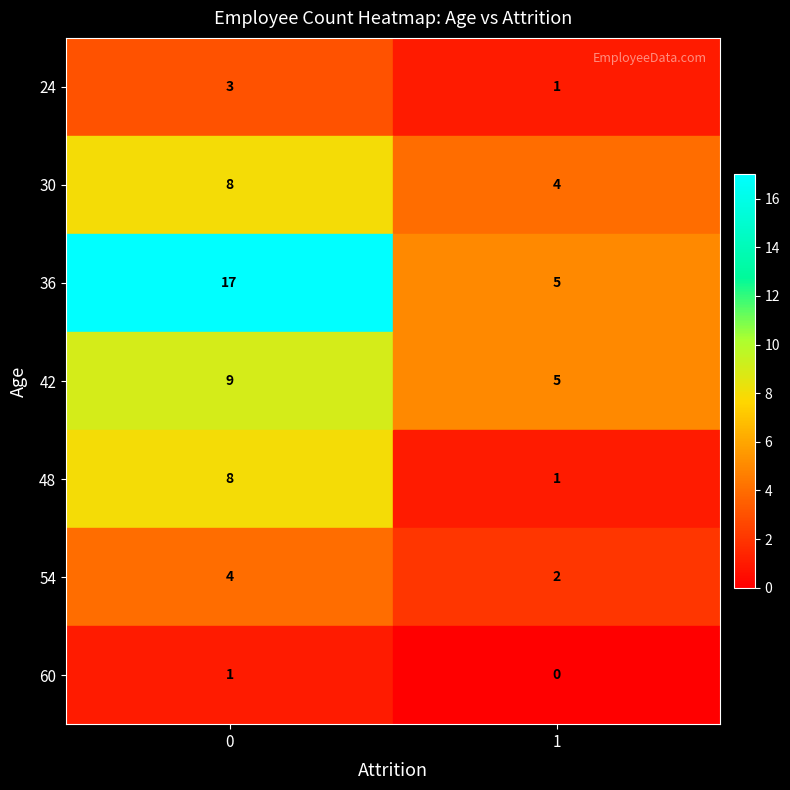

Which series has the largest total across all categories?

36